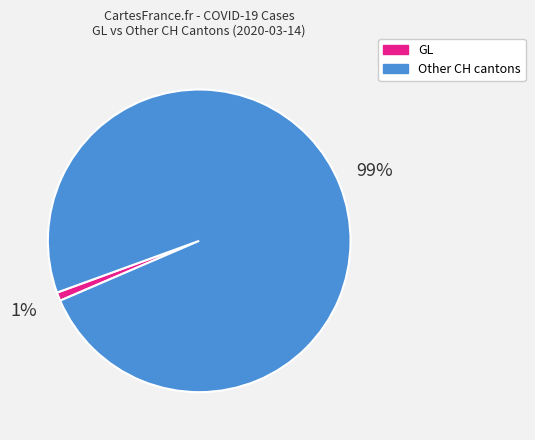

Is there a majority slice in this chart?

Yes